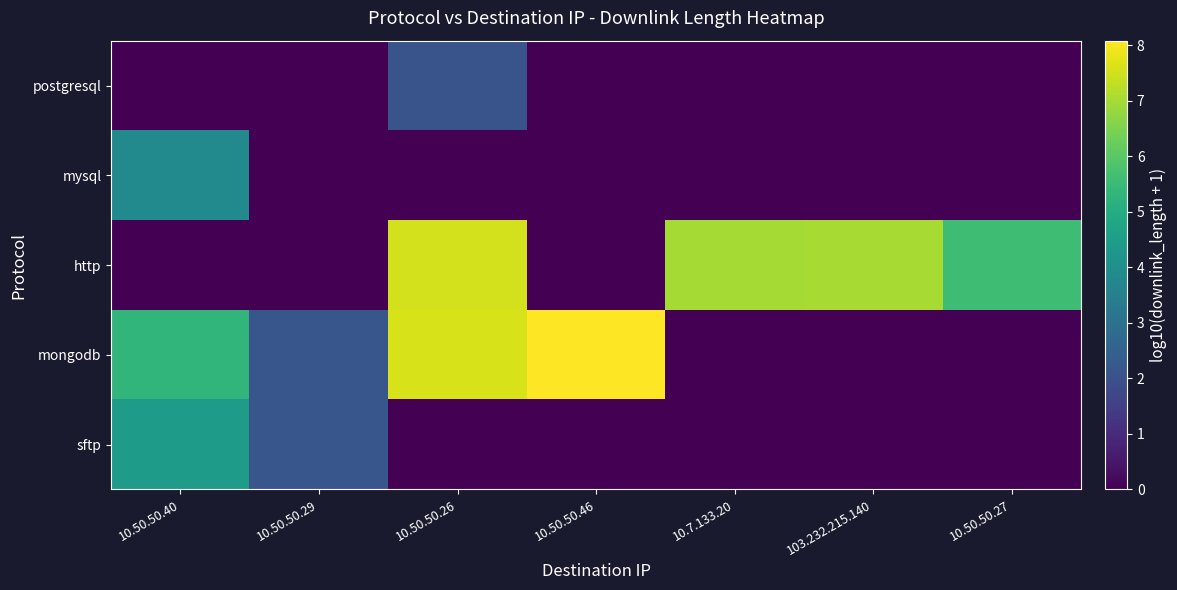

Which category has the highest value across all series?

10.50.50.46